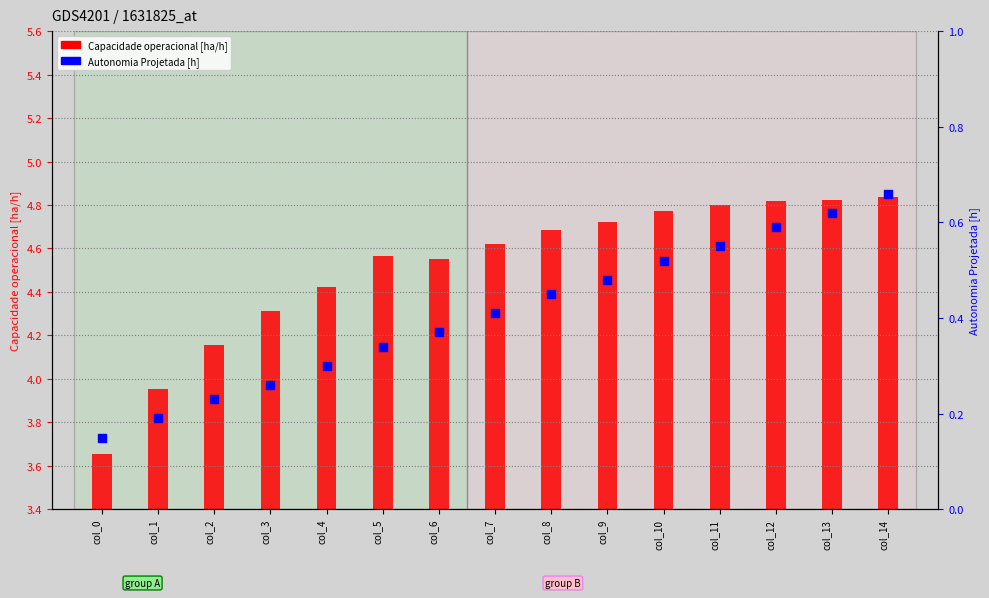

Which series reaches the minimum Y coordinate?

Autonomia Projetada [h]